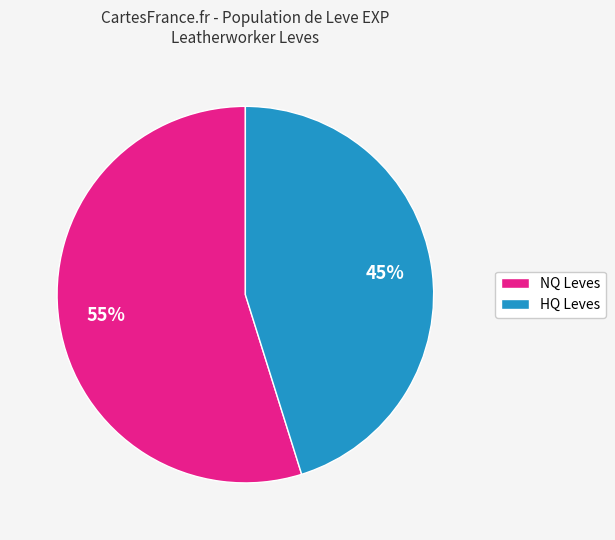

Is the sum of NQ Leves and HQ Leves greater than half?

Yes